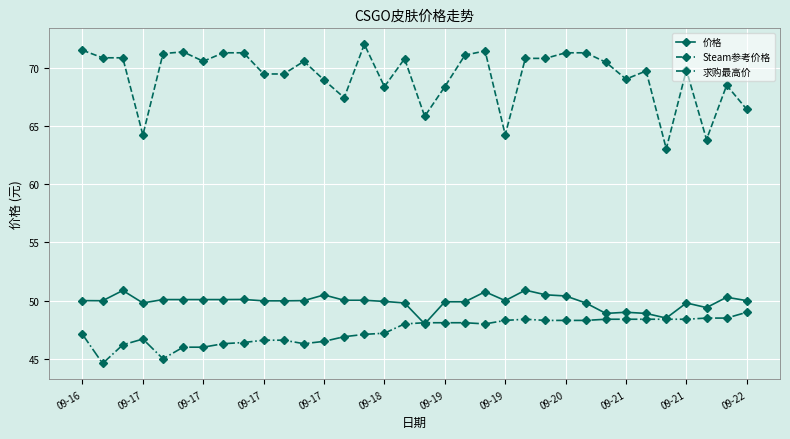

What is the value of the 价格 point at the 34th from the left?

50.0